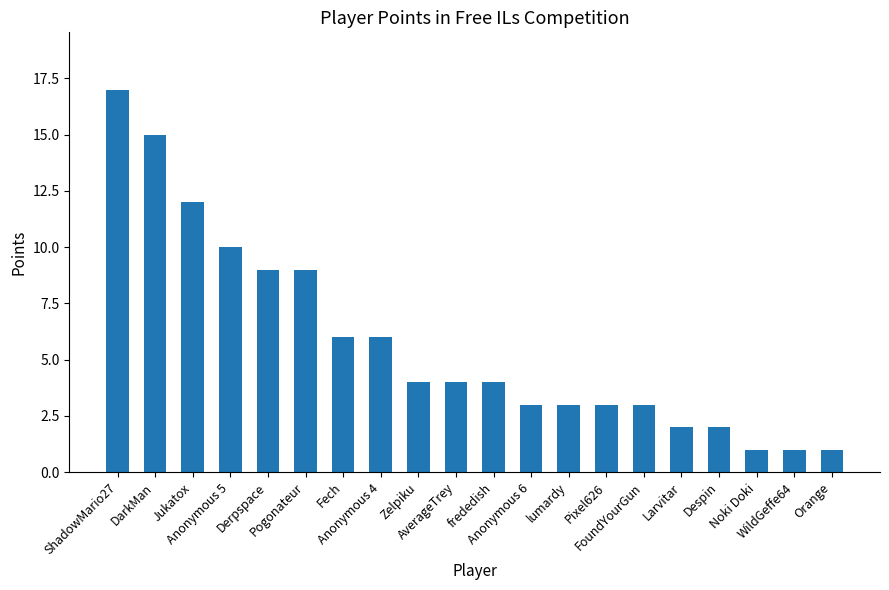

What is the maximum value shown in the chart?

17